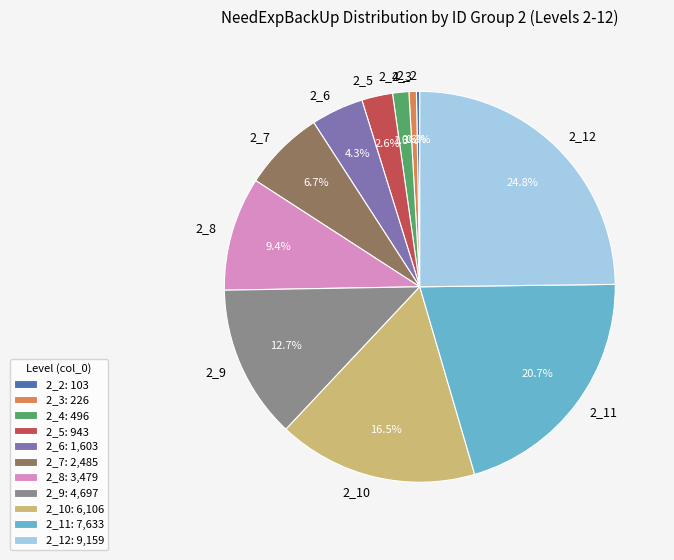

Approximately how many times larger is the value at 2_10 compared to 2_3?

27.0